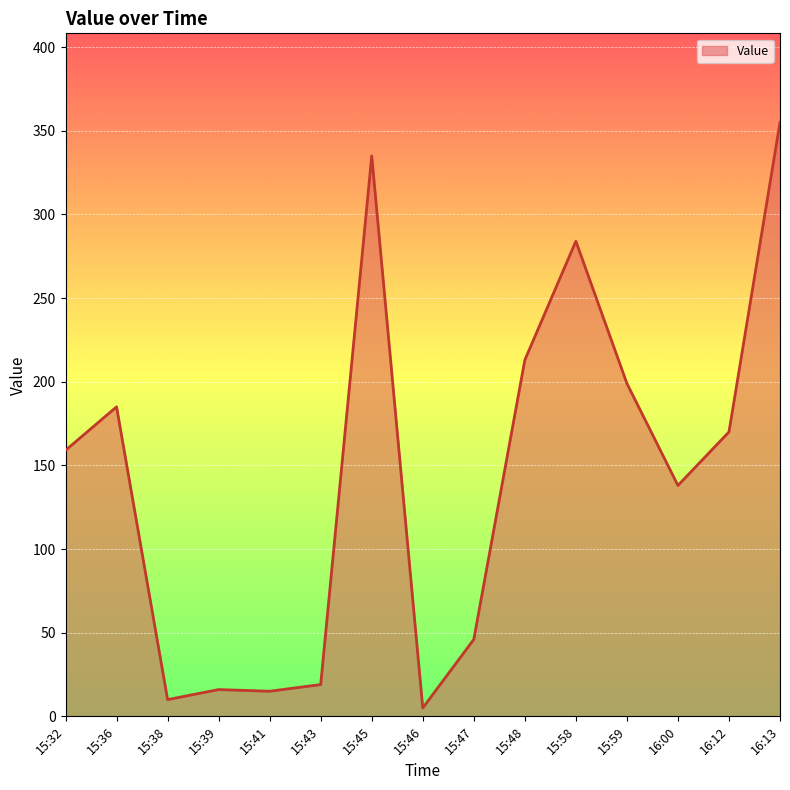

What is the average value?

143